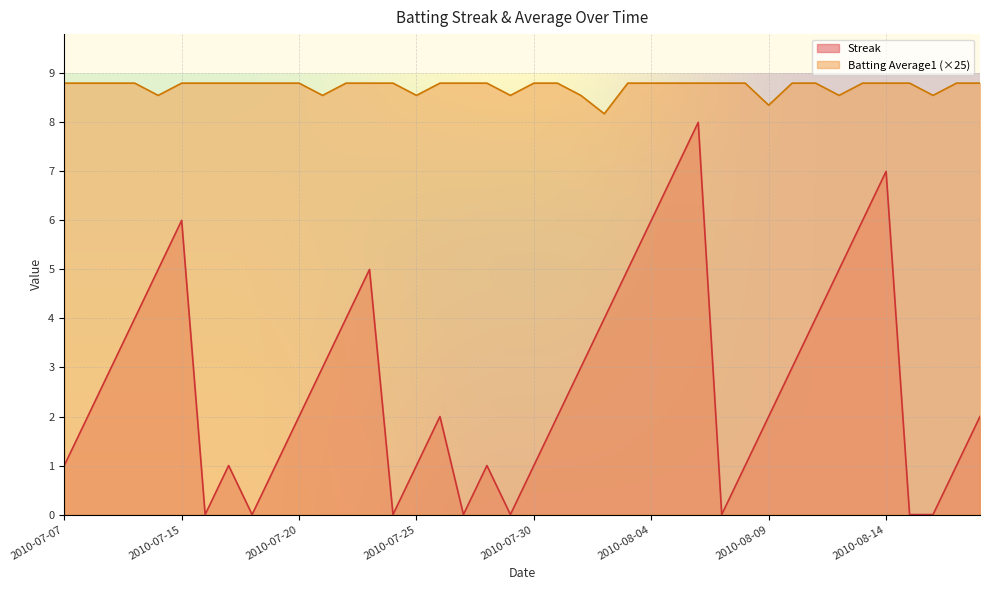

True or false: Batting Average1 has a value of 14.3 at 2010-07-28.

False